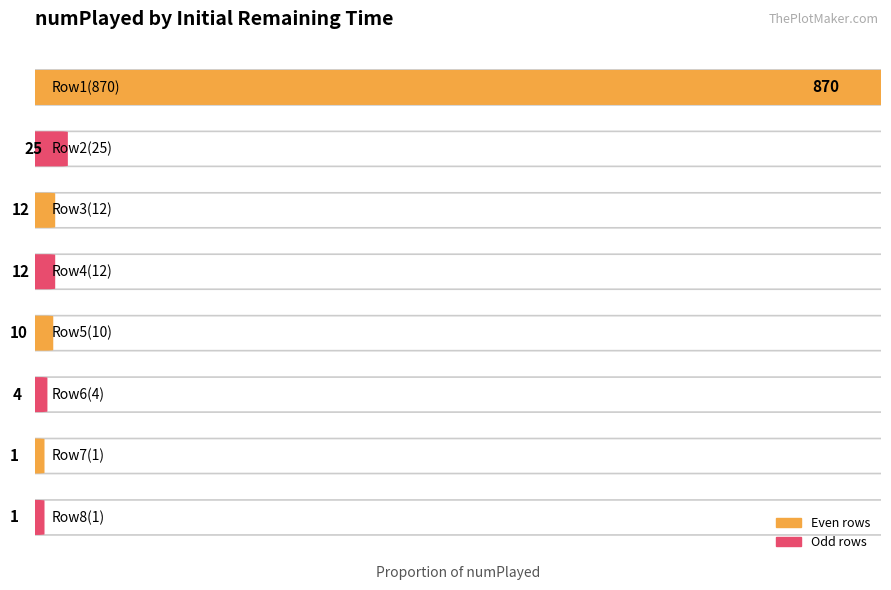

Reading left to right, transcribe all the data shown in this chart.

130.0=870	290.0=25	60.0=12	60.0=12	120.0=10	290.0=4	999990.0=1	999990.0=1